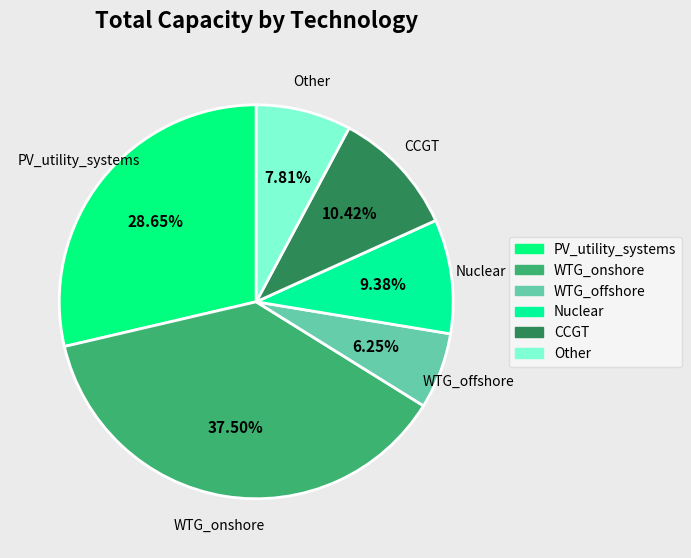

How many slices are in this pie chart?

6